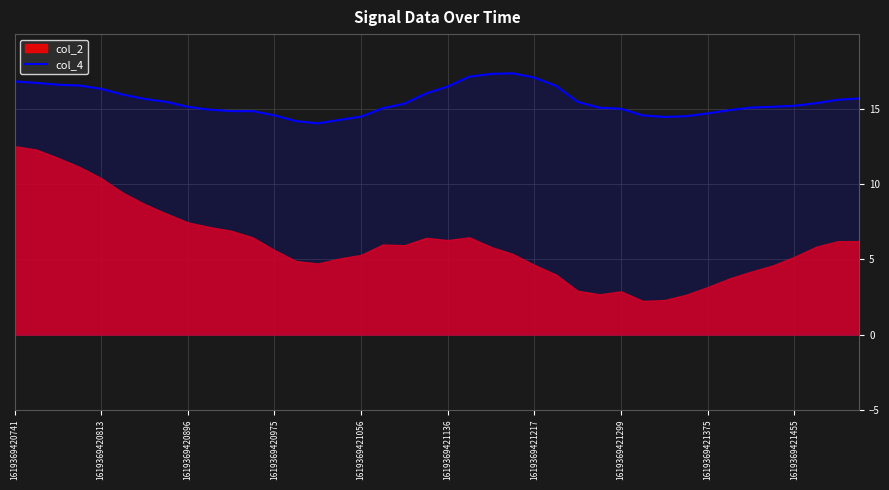

What is the difference between the maximum and minimum values?

3.3